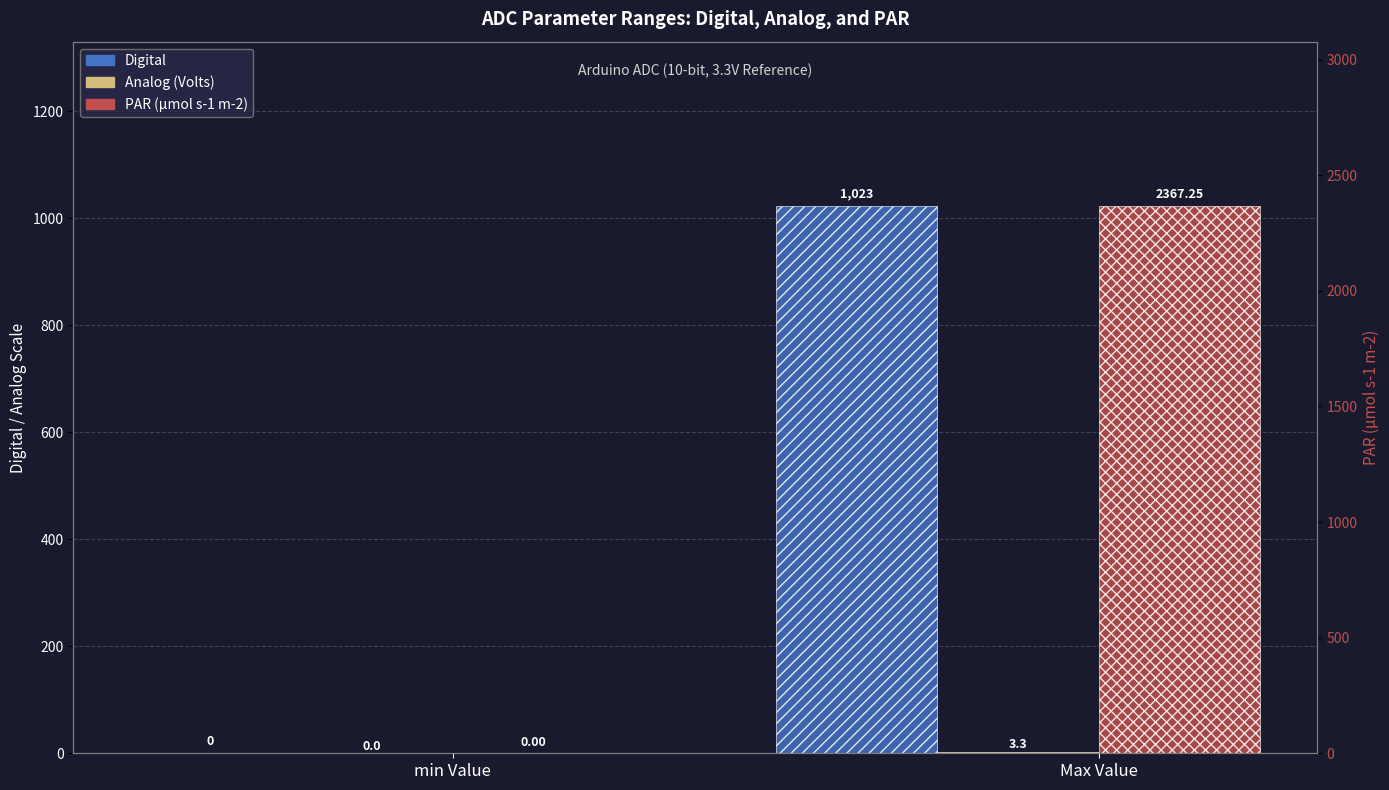

How many distinct data groups are displayed?

3